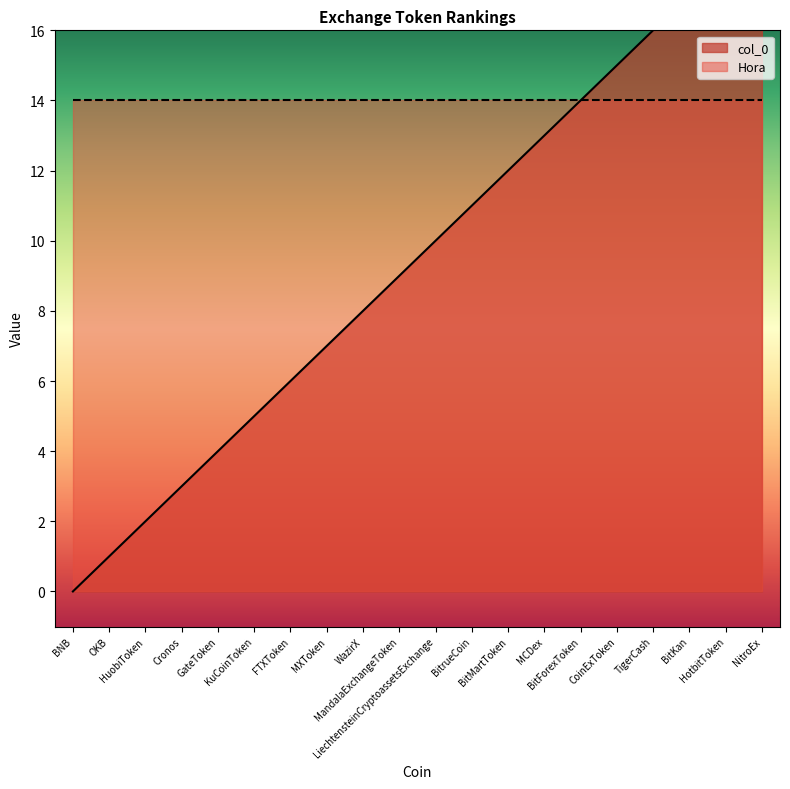

List the labels in order of value, smallest first.

BNB, OKB, HuobiToken, Cronos, GateToken, KuCoinToken, FTXToken, MXToken, WazirX, MandalaExchangeToken, LiechtensteinCryptoassetsExchange, BitrueCoin, BitMartToken, MCDex, BitForexToken, CoinExToken, TigerCash, BitKan, HotbitToken, NitroEx